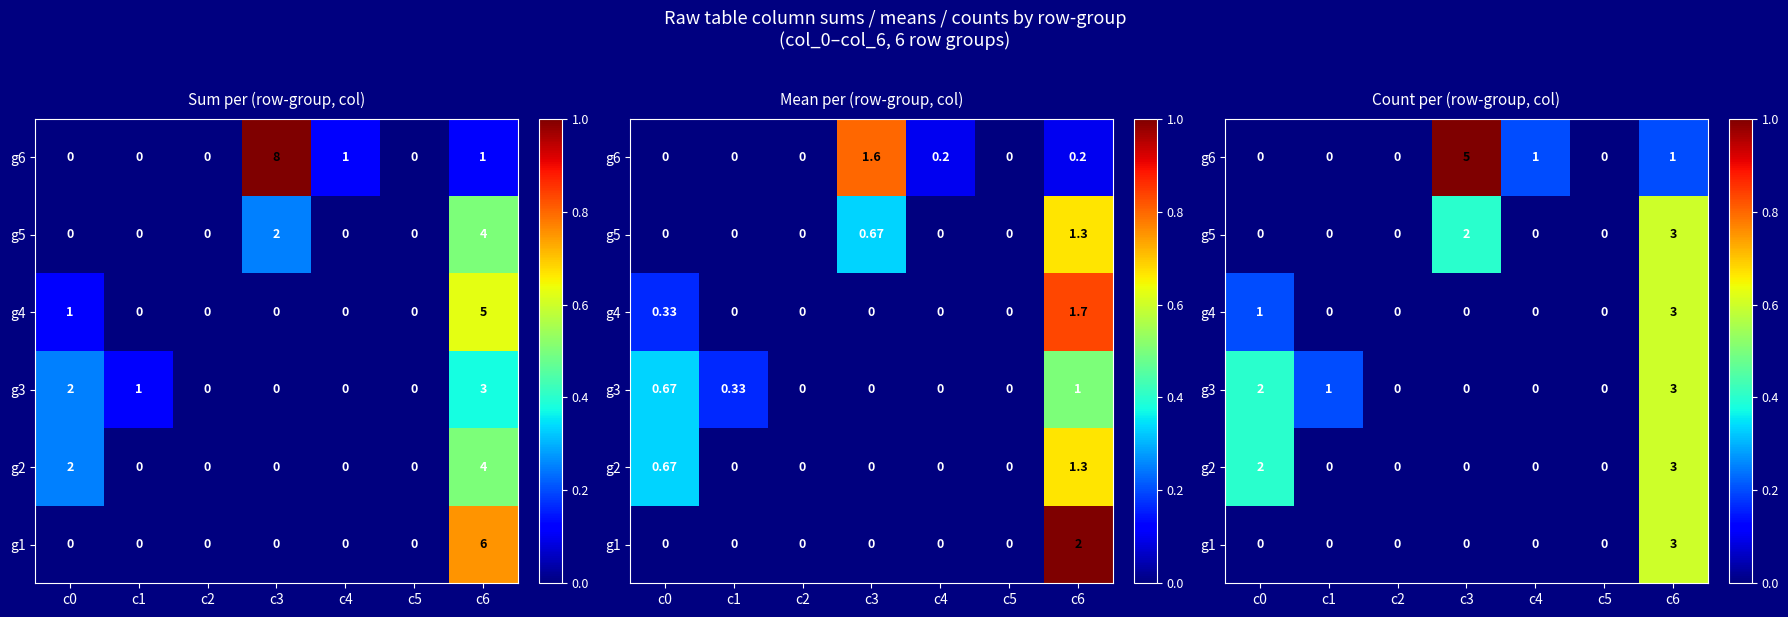

What is the difference between the g6 values at c0 and c4?

0.2